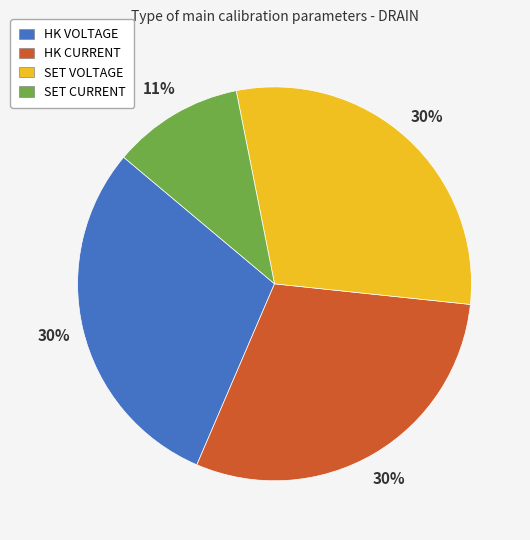

True or false: HK VOLTAGE accounts for 15% of the total.

False